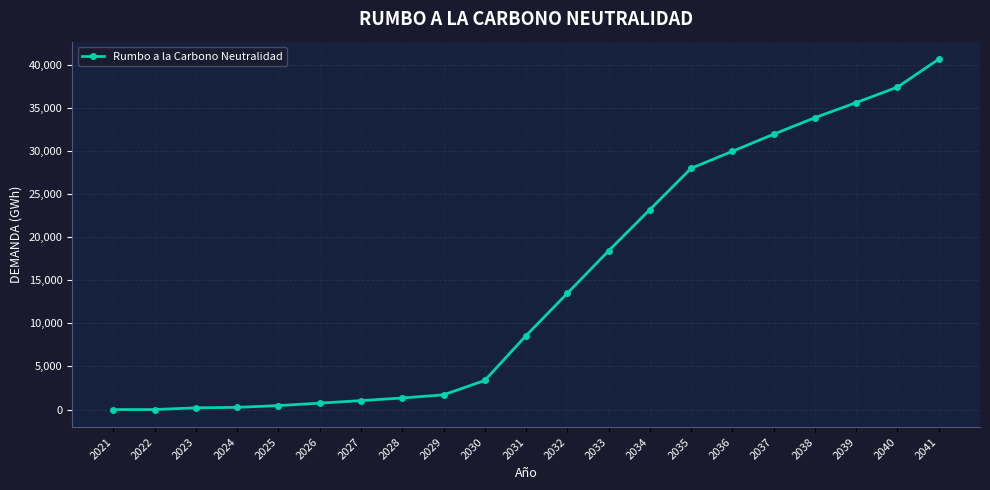

Approximately how many times larger is the value at 2035 compared to 2031?

3.3